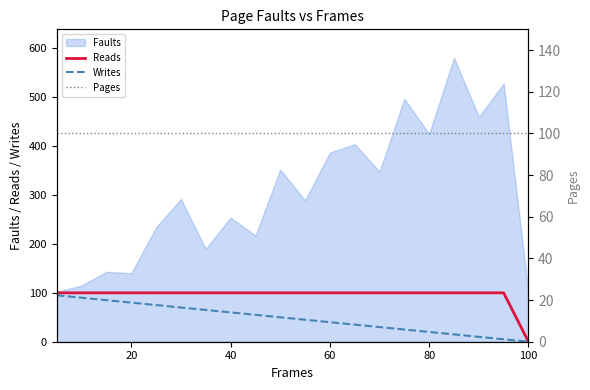

How many values in the Writes series are below 50?

10